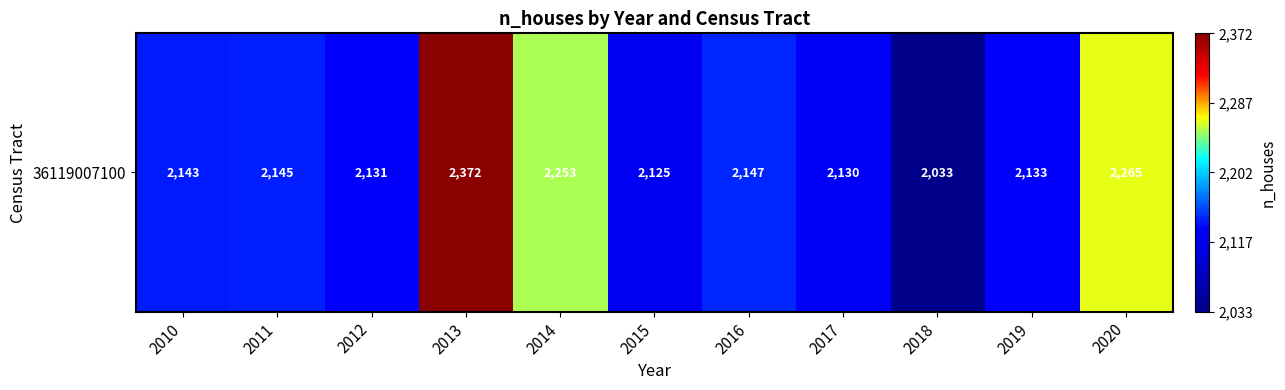

Is it true that the value at 2019 is 2133?

True